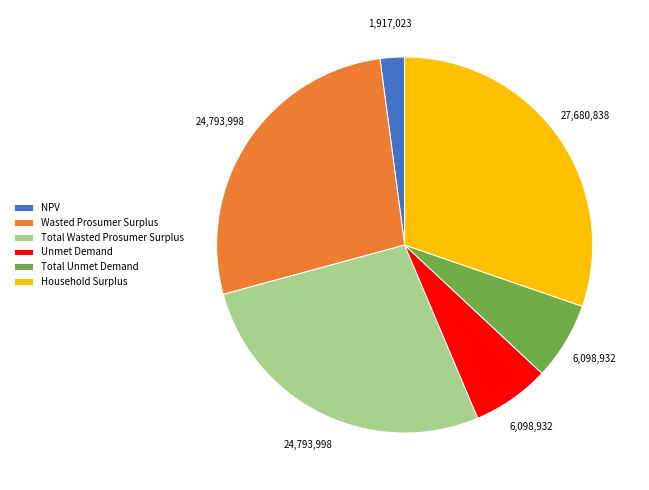

Between Unmet Demand and Household Surplus, which is larger?

Household Surplus